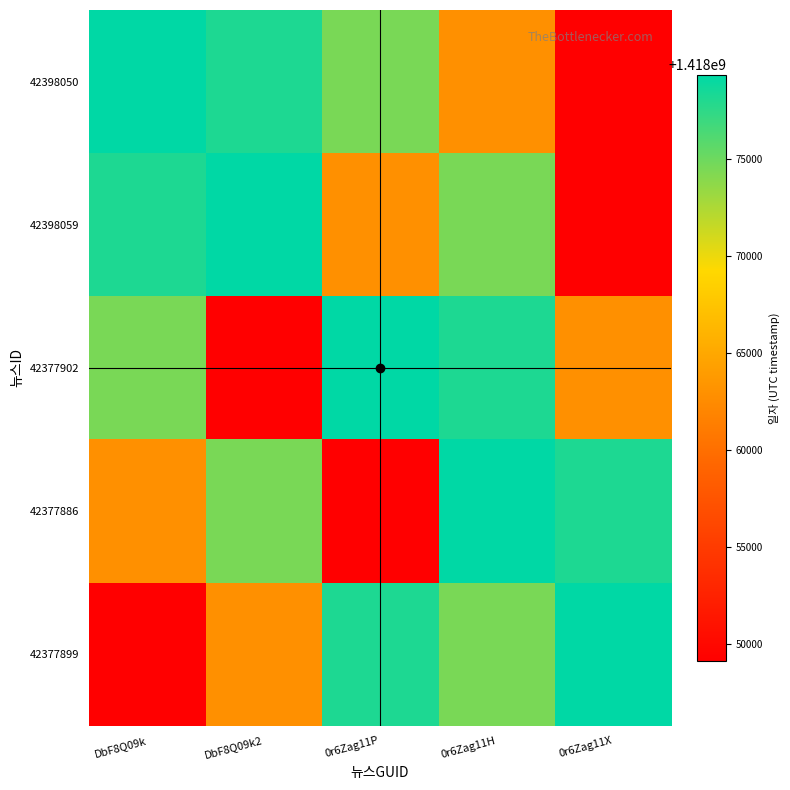

Reading left to right, extract all data points from this chart.

42398050: DbF8Q09k=1418079326	DbF8Q09k2=1418078125	0r6Zag11P=1418074525	0r6Zag11H=1418062959	0r6Zag11X=1418049124
42398059: DbF8Q09k=1418078125	DbF8Q09k2=1418079326	0r6Zag11P=1418062959	0r6Zag11H=1418074525	0r6Zag11X=1418049124
42377902: DbF8Q09k=1418074525	DbF8Q09k2=1418049124	0r6Zag11P=1418079326	0r6Zag11H=1418078125	0r6Zag11X=1418062959
42377886: DbF8Q09k=1418062959	DbF8Q09k2=1418074525	0r6Zag11P=1418049124	0r6Zag11H=1418079326	0r6Zag11X=1418078125
42377899: DbF8Q09k=1418049124	DbF8Q09k2=1418062959	0r6Zag11P=1418078125	0r6Zag11H=1418074525	0r6Zag11X=1418079326